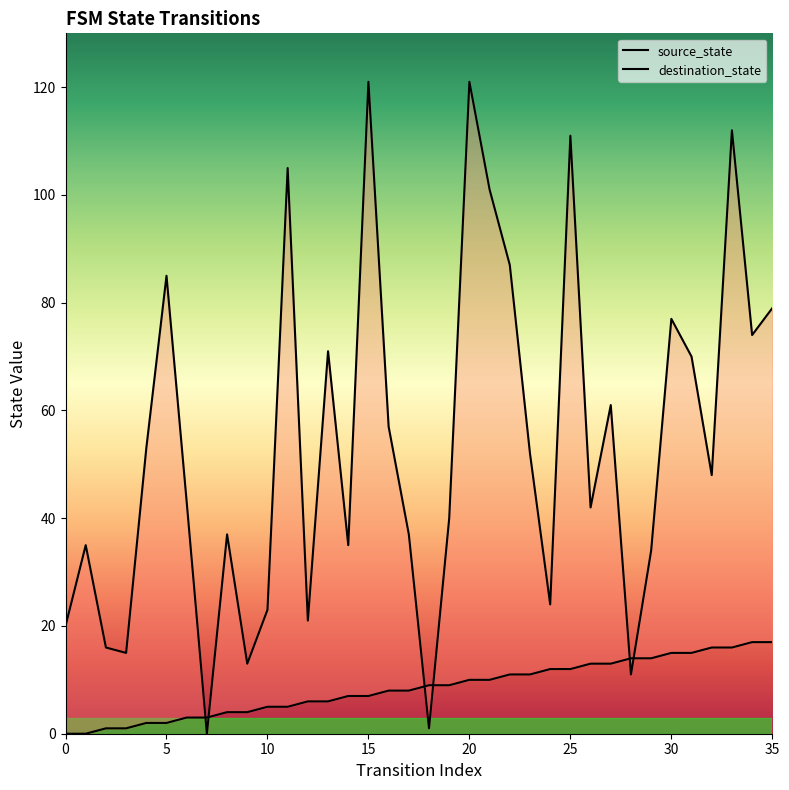

What is the label of the 4th point from the right?

32